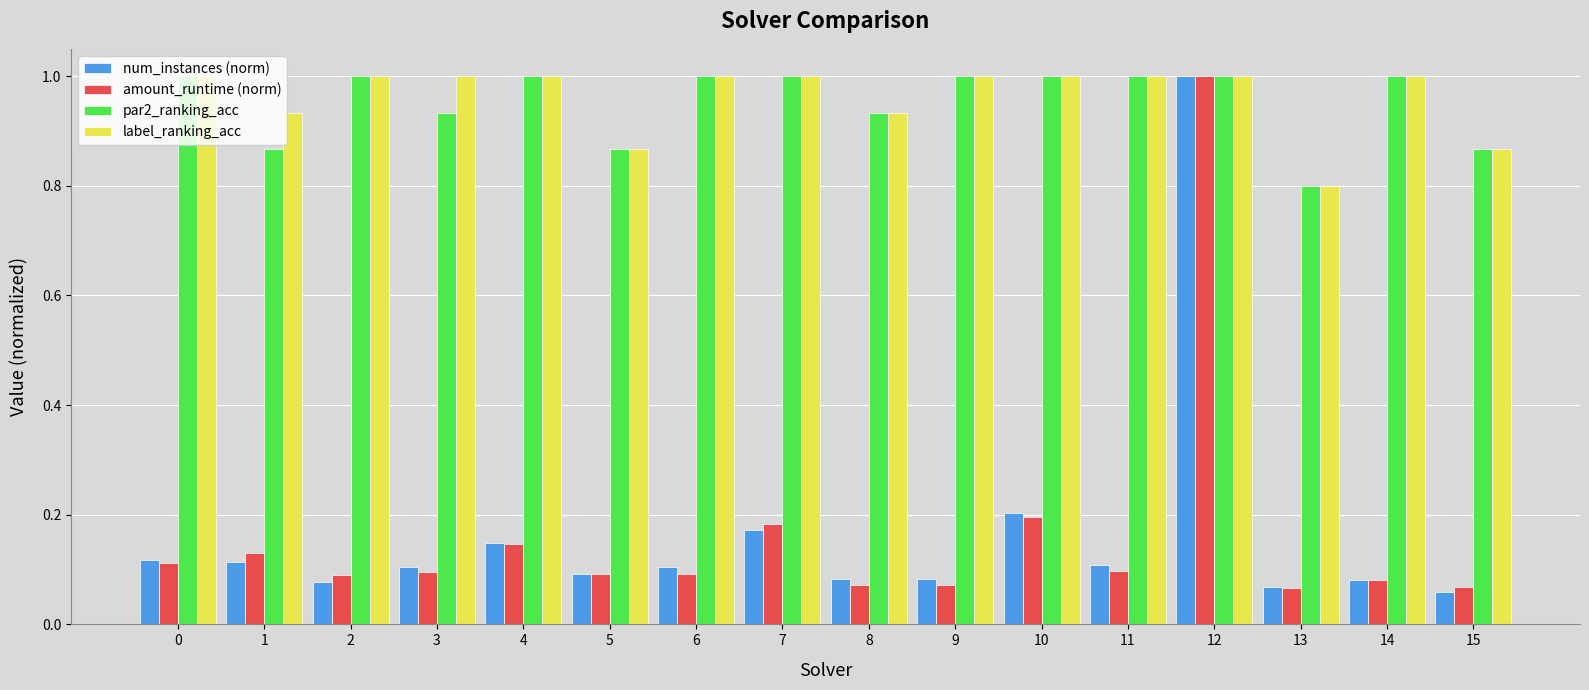

How many distinct data groups are displayed?

4